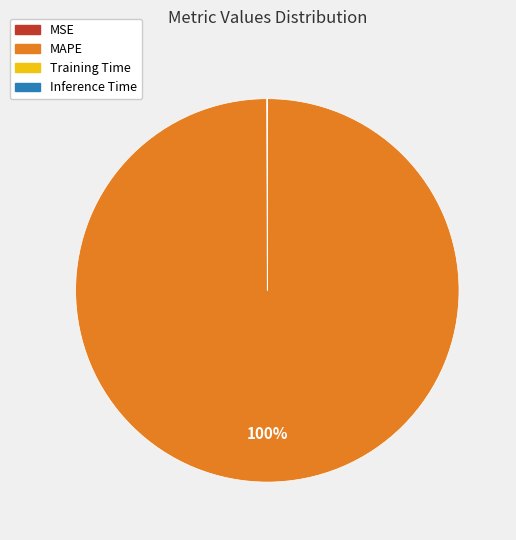

To the nearest percent, what is the average slice percentage?

25%